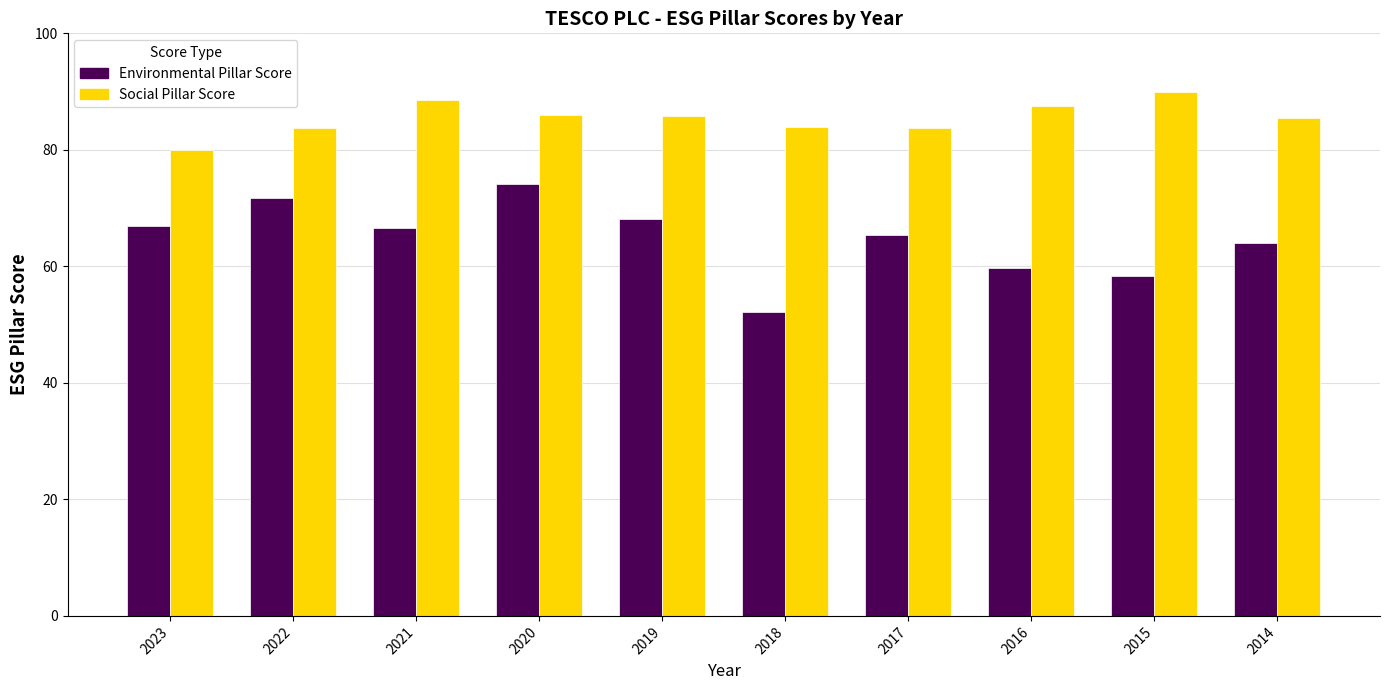

Which series changed the most between 2021 and 2018?

Environmental Pillar Score